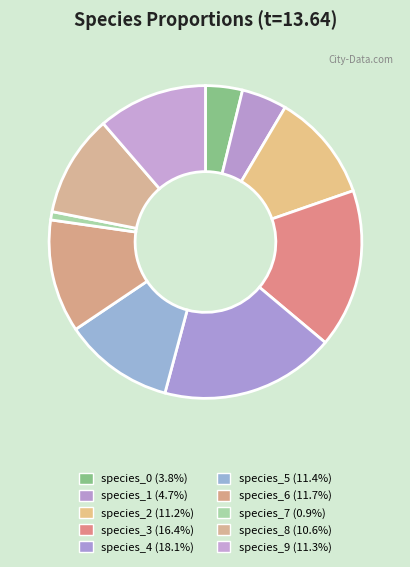

Combined, what portion of the pie is species_9 and species_0?

15.1%